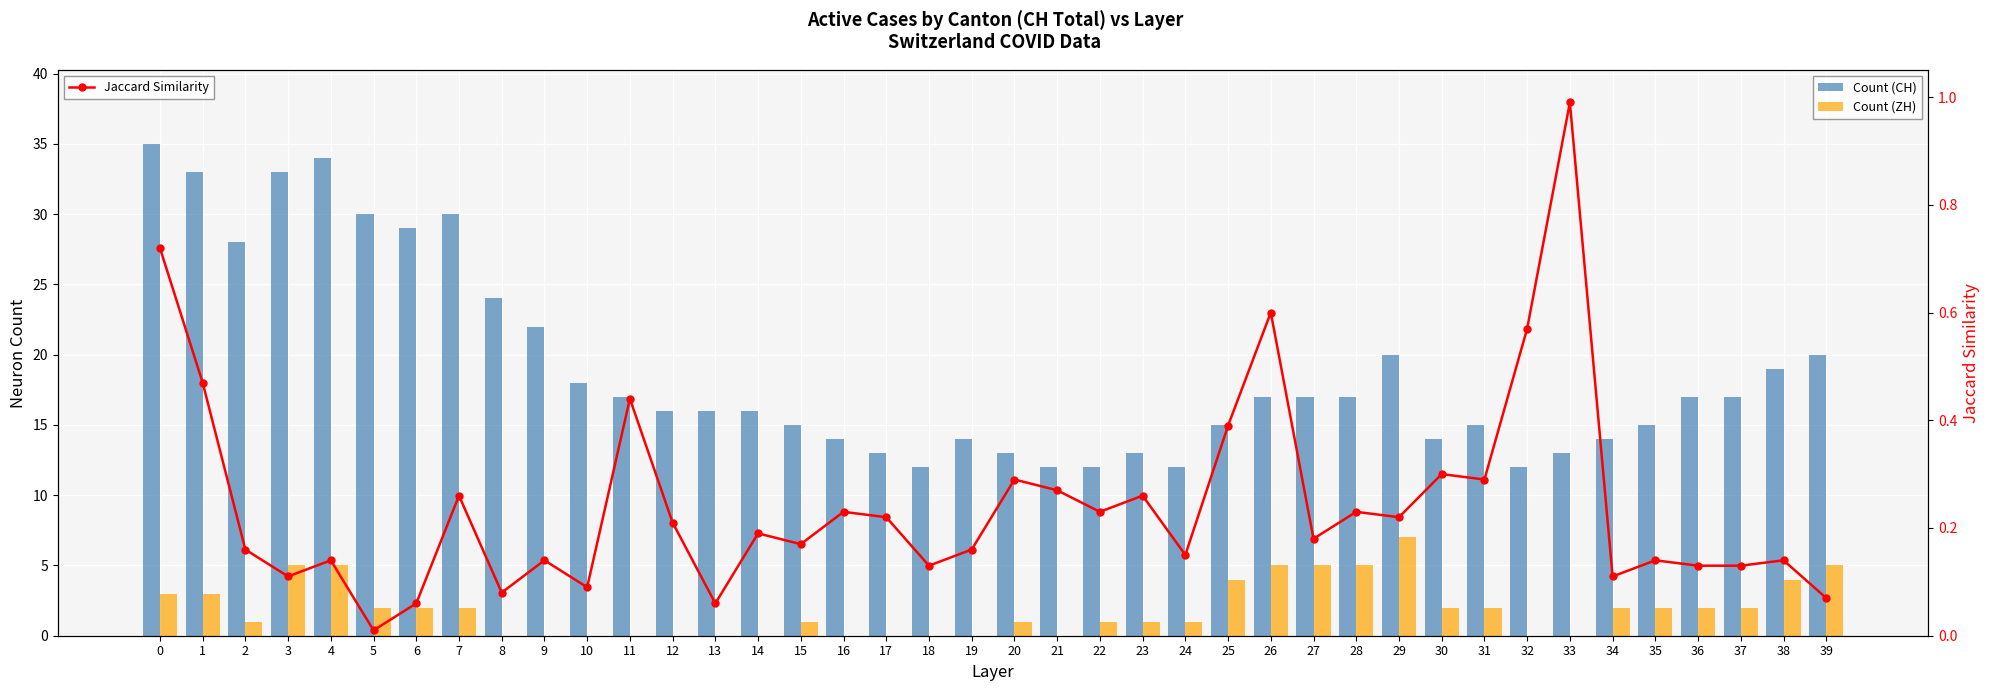

What are all the series names shown in the legend?

Count (CH), Count (ZH), Jaccard Similarity